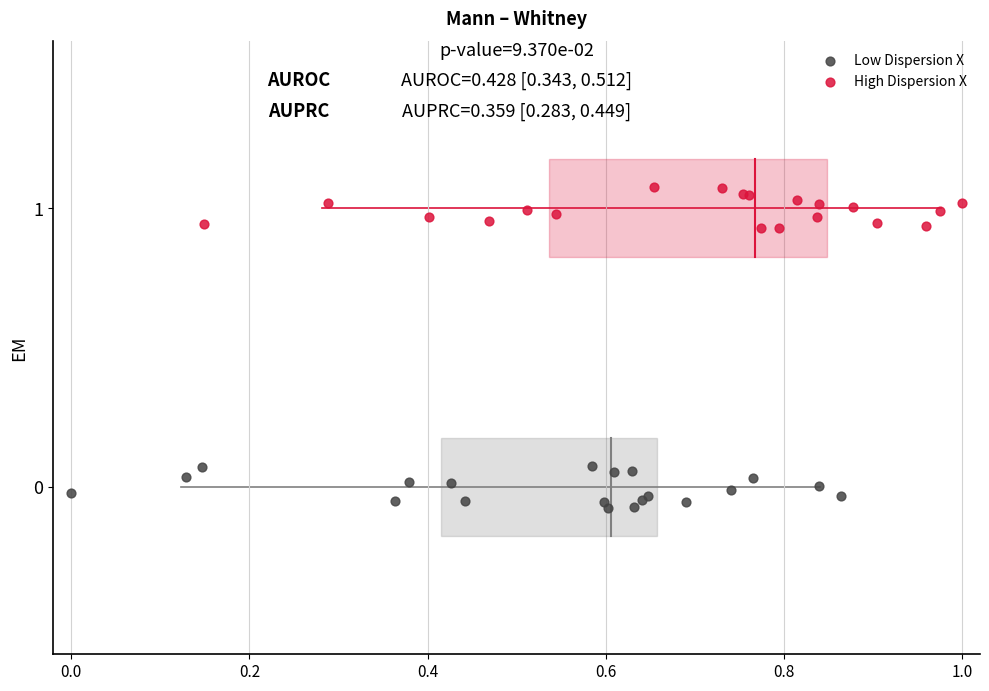

Which series reaches the minimum Y coordinate?

Low Dispersion X